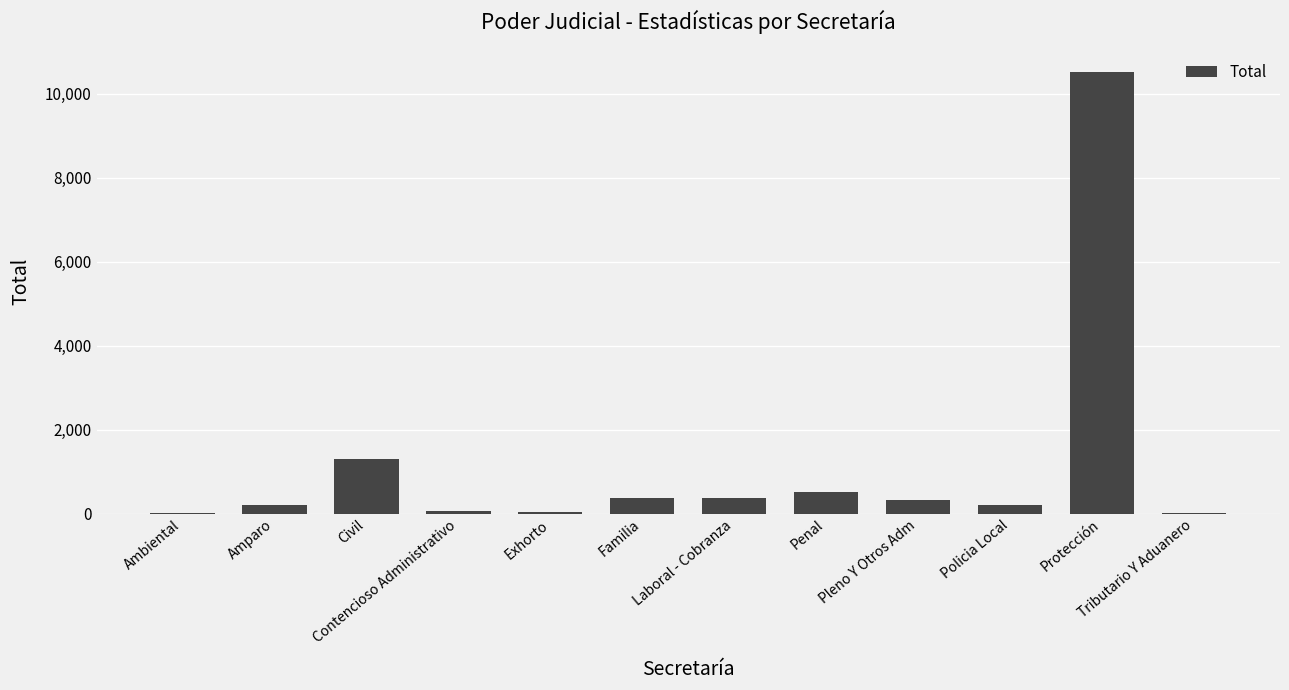

Are the bars horizontal?

No